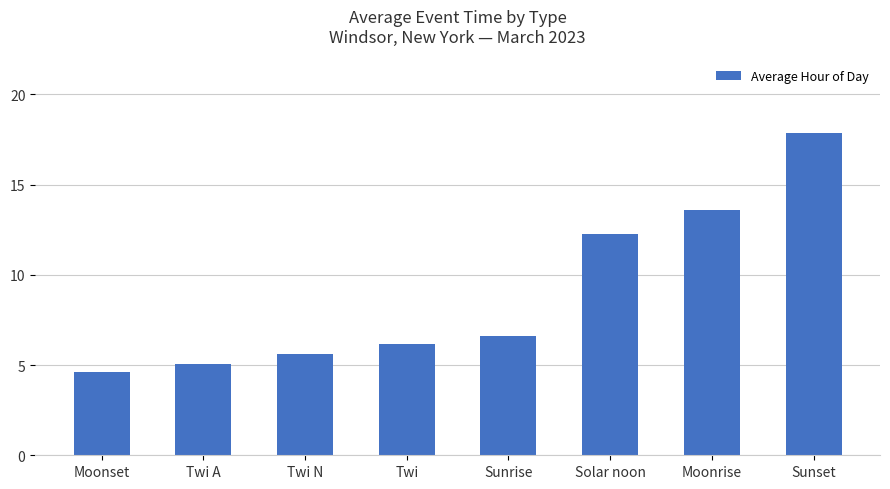

How many bars are there in total?

8